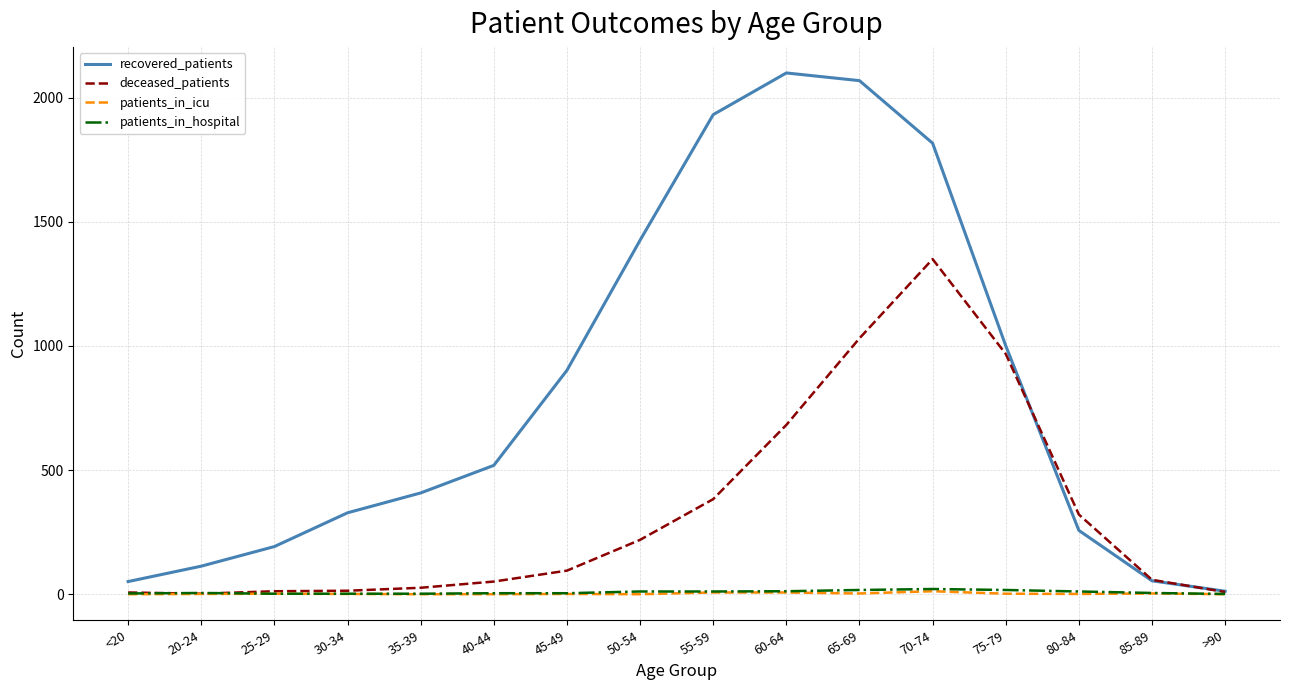

Is it true that recovered_patients equals 1506 at 45-49?

False